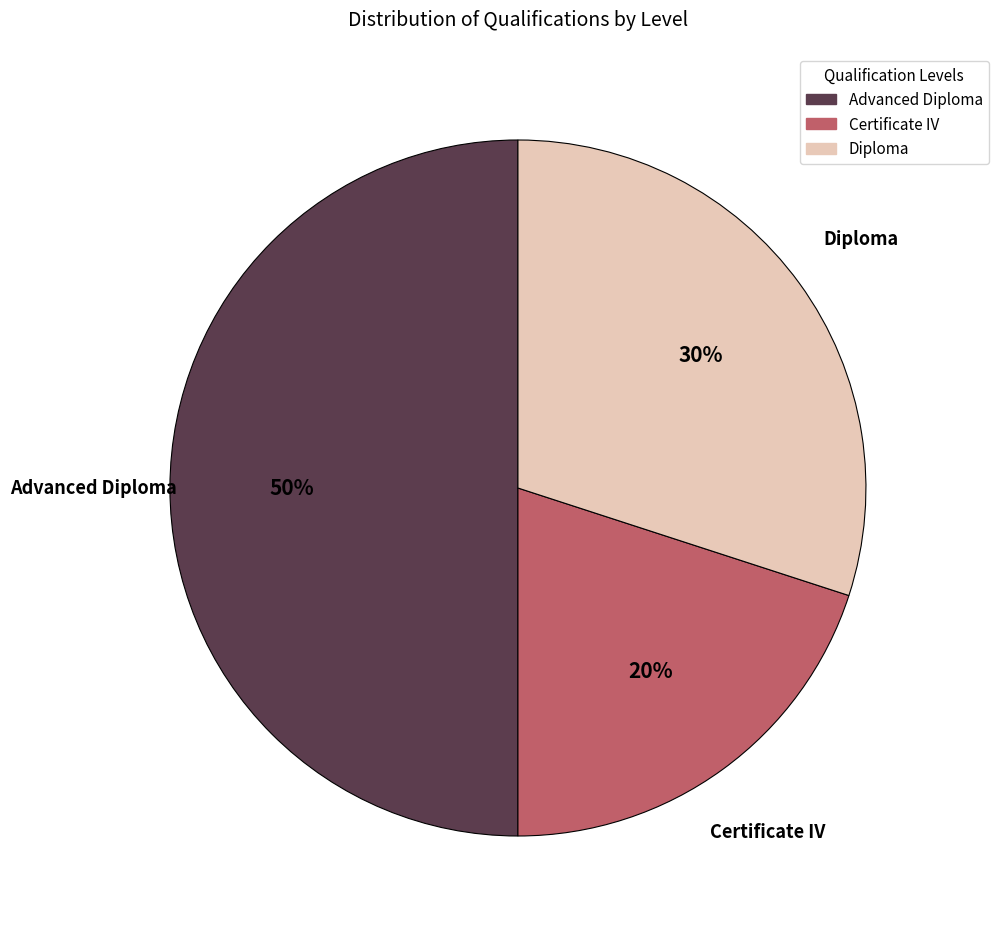

How many slices are in this pie chart?

3